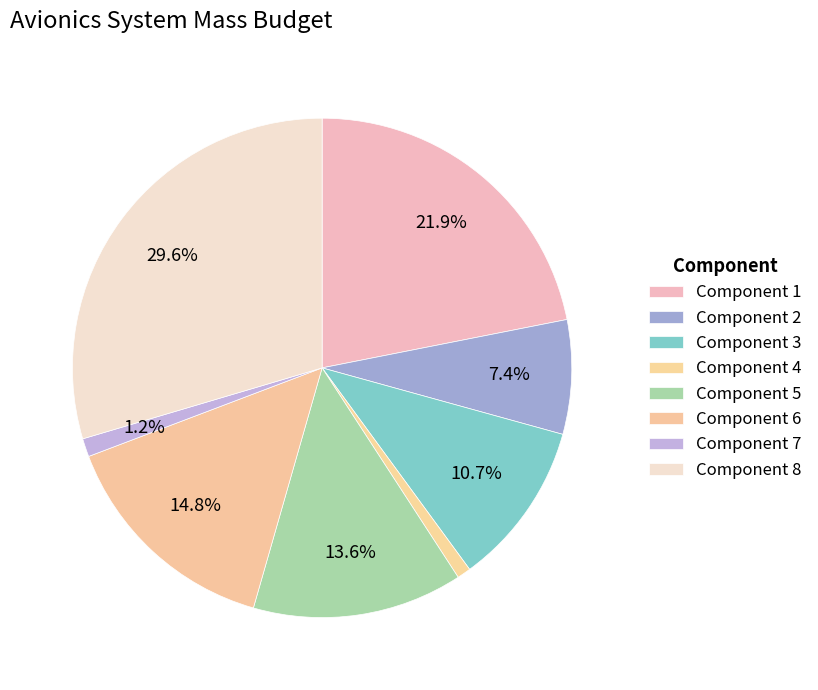

How many slices are in this pie chart?

8